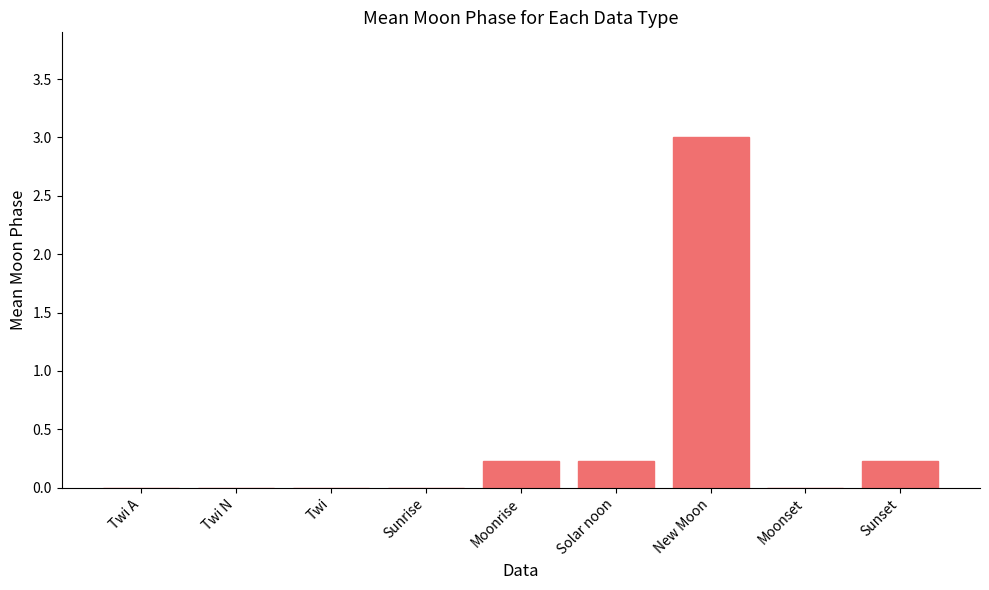

What is the change in value from Sunrise to Moonrise?

+0.2